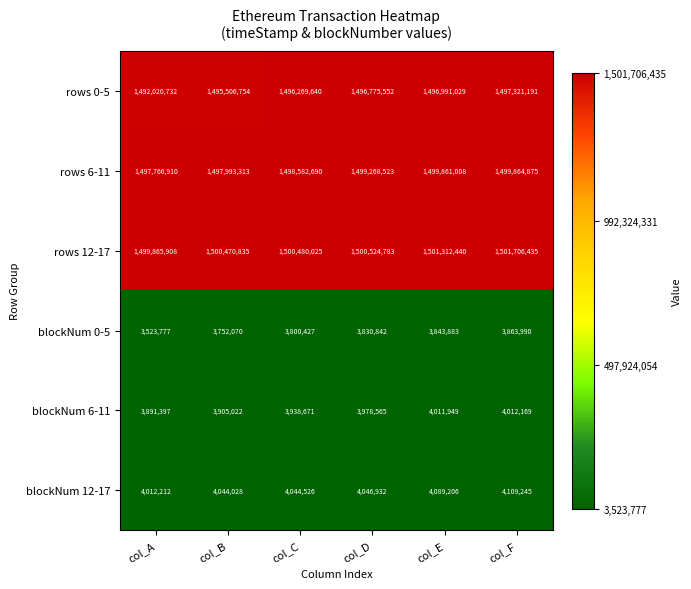

At which category is the sum across all series the highest?

col_F